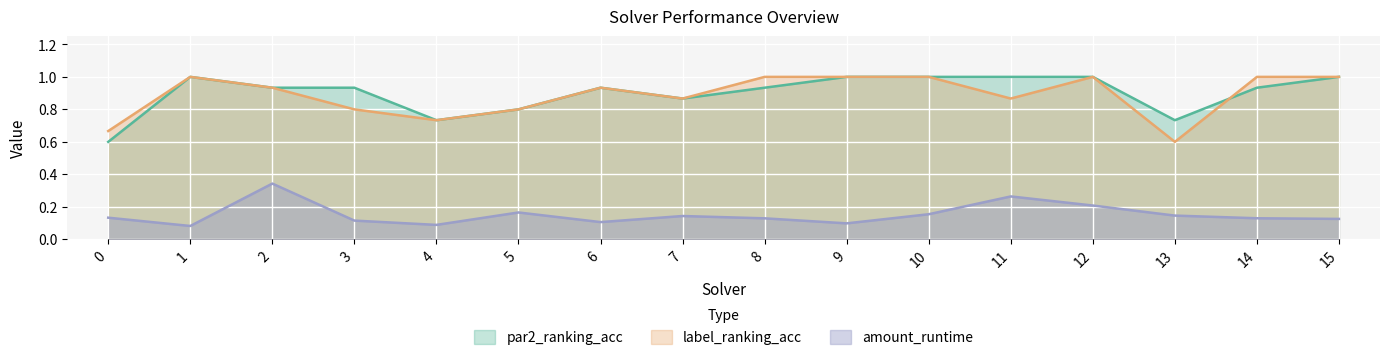

What is the value of the par2_ranking_acc point at the 12th from the left?

1.0